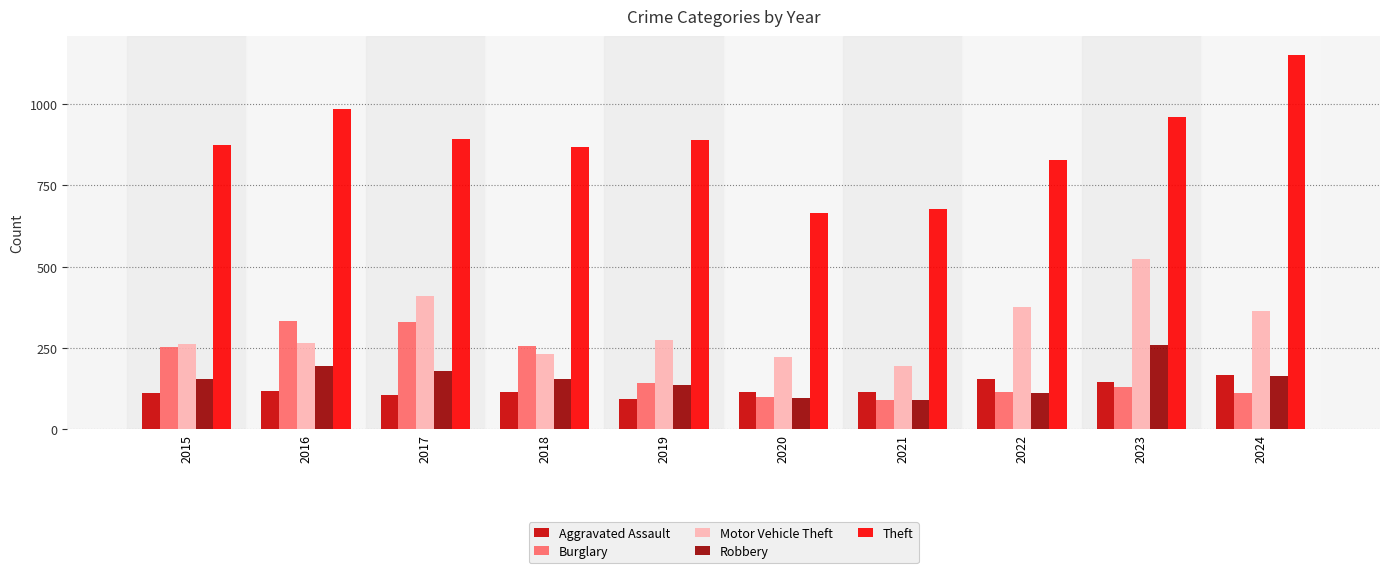

The value of Robbery at 2016 is 194. True or false?

True